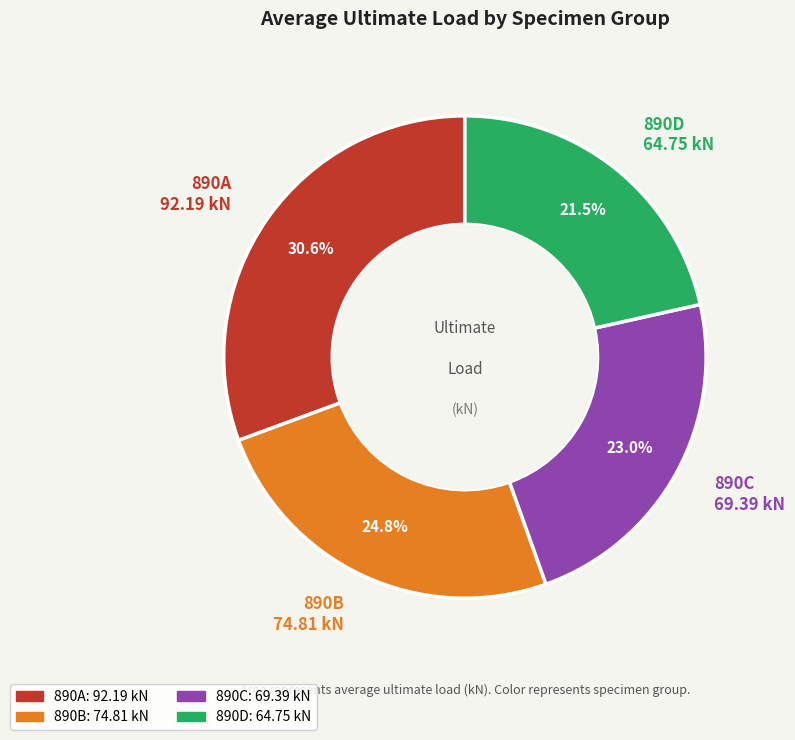

How many slices are in this pie chart?

4